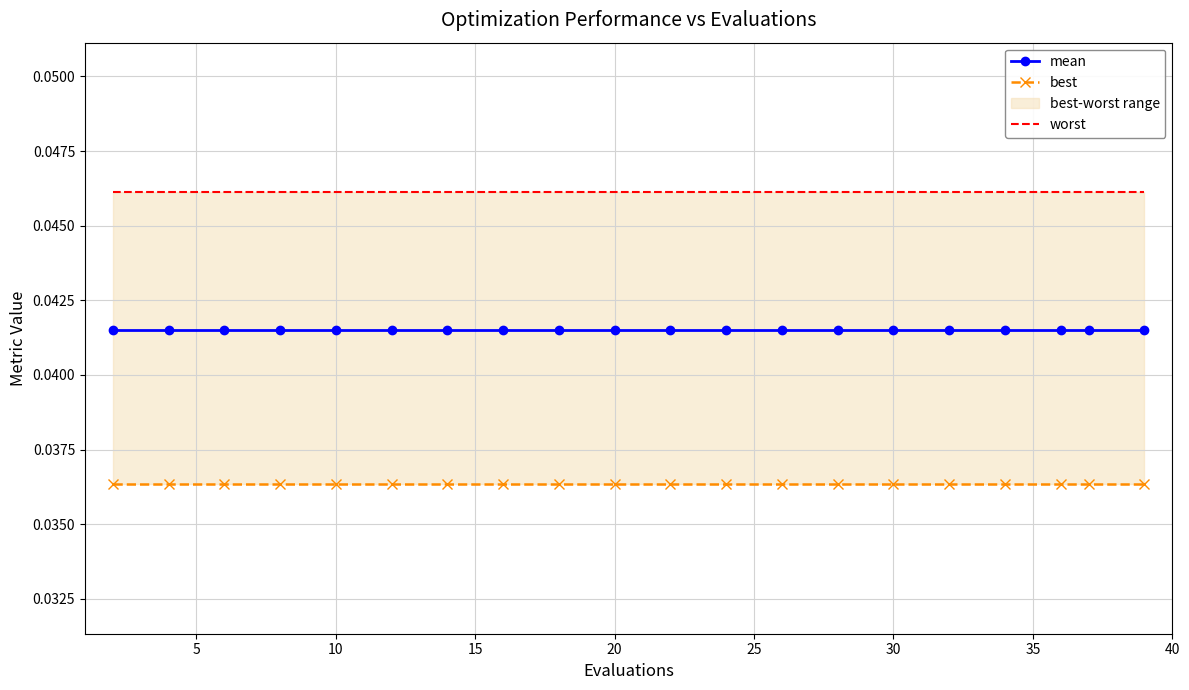

True or false: best and mean cross at least once.

False